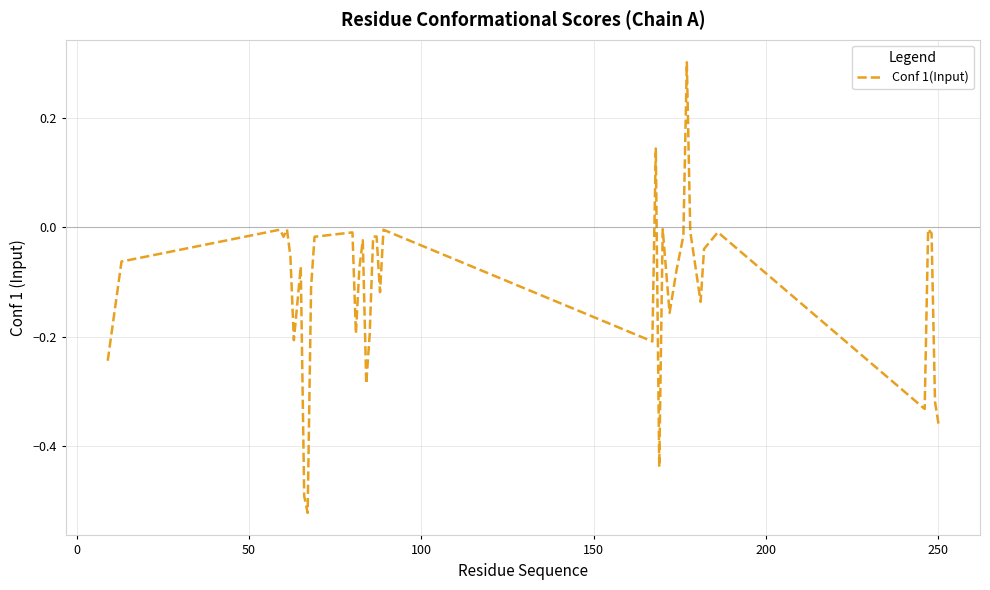

What is the difference between the maximum and minimum values?

0.8